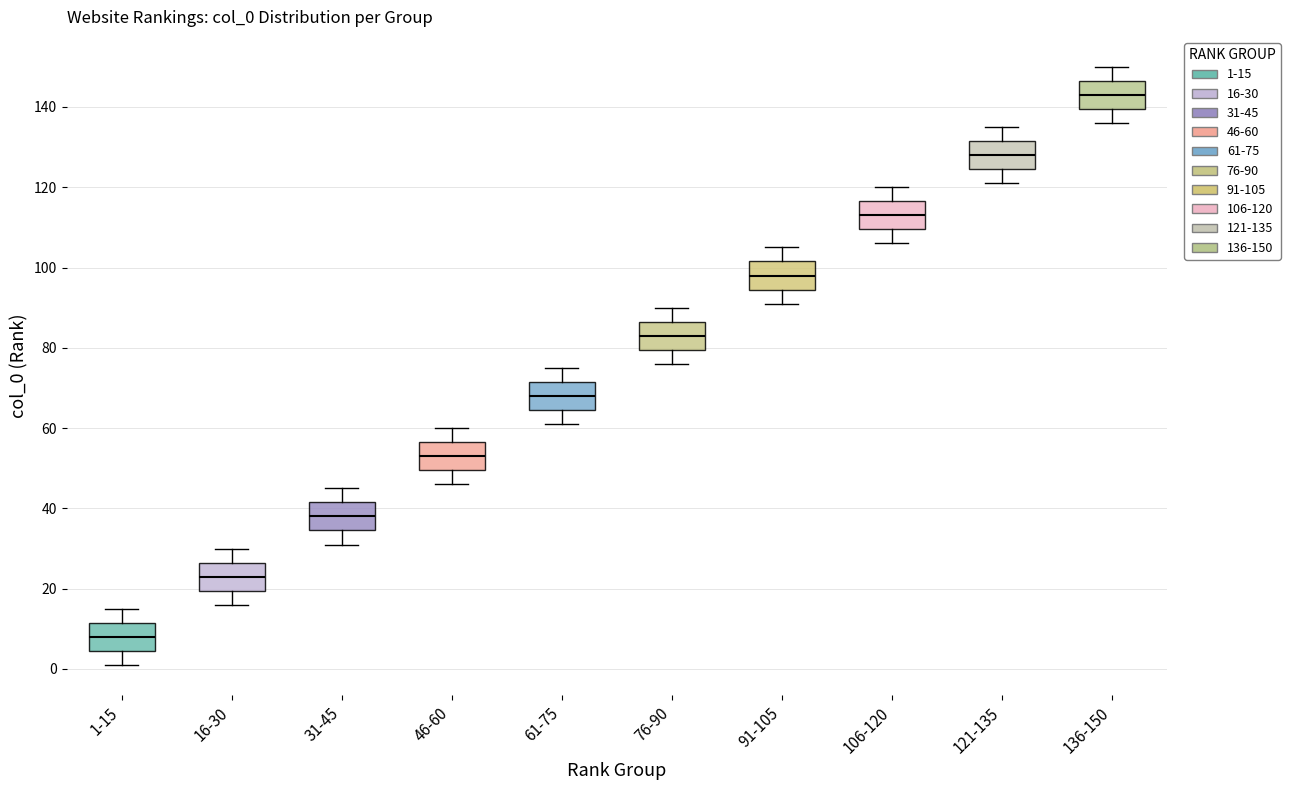

Reading left to right, read every box against the y-axis: the position of its median line, the range the box covers, and the ends of its whiskers. The values are not printed on the chart, so give them approximately, as read against the axis.

1-15: median 8, box 4 to 12, whiskers 2 to 16
16-30: median 24, box 20 to 26, whiskers 16 to 30
31-45: median 38, box 34 to 42, whiskers 32 to 46
46-60: median 54, box 50 to 56, whiskers 46 to 60
61-75: median 68, box 64 to 72, whiskers 62 to 76
76-90: median 84, box 80 to 86, whiskers 76 to 90
91-105: median 98, box 94 to 102, whiskers 92 to 106
106-120: median 114, box 110 to 116, whiskers 106 to 120
121-135: median 128, box 124 to 132, whiskers 122 to 136
136-150: median 144, box 140 to 146, whiskers 136 to 150